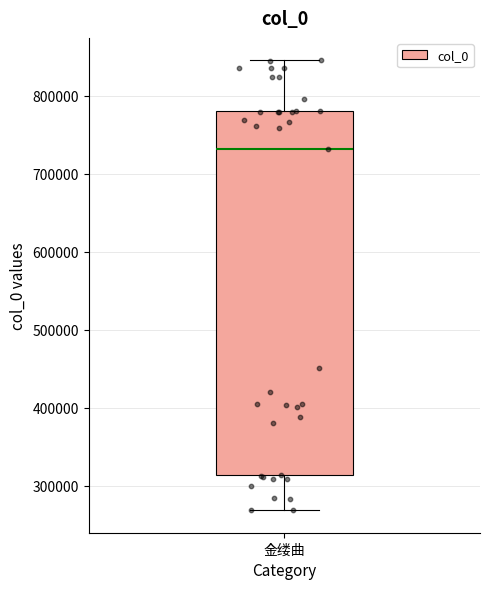

Where does the median line of the box for 金缕曲 sit on the y-axis? The values are not printed on the chart, so give them approximately, as read against the axis.

730000